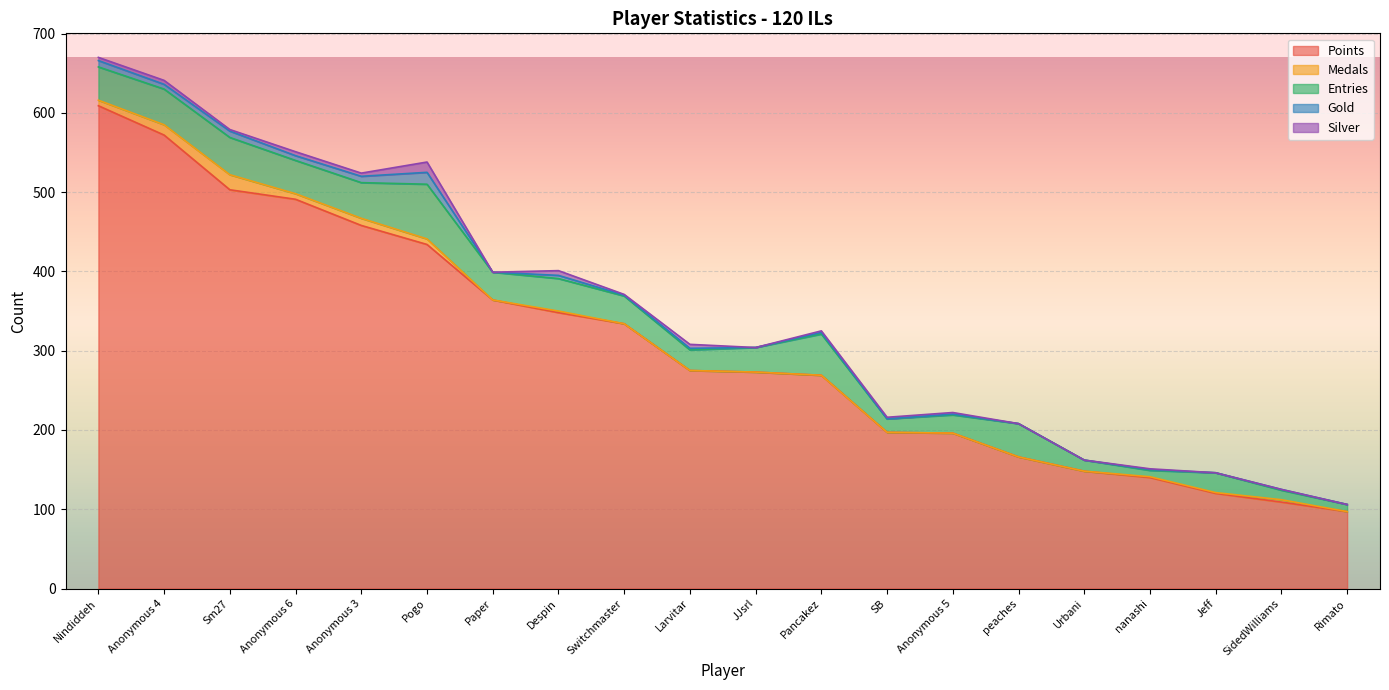

Where does the Points series first go above 275?

Nindiddeh